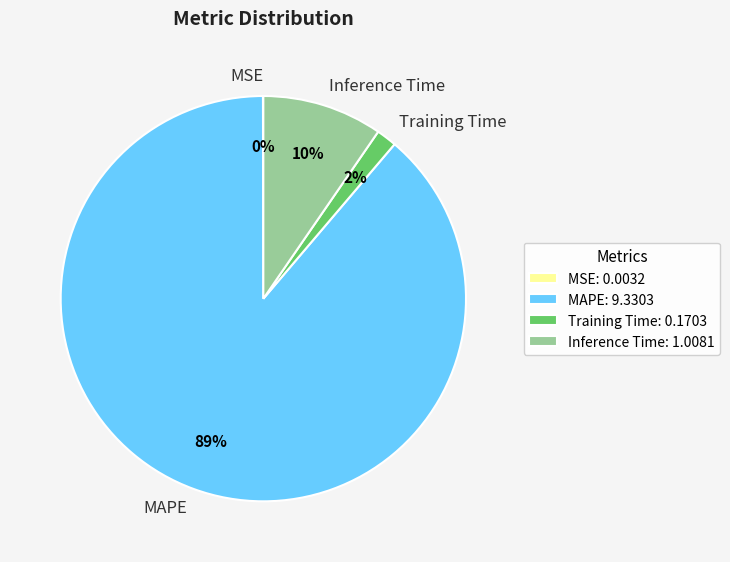

Which slice is the largest?

MAPE